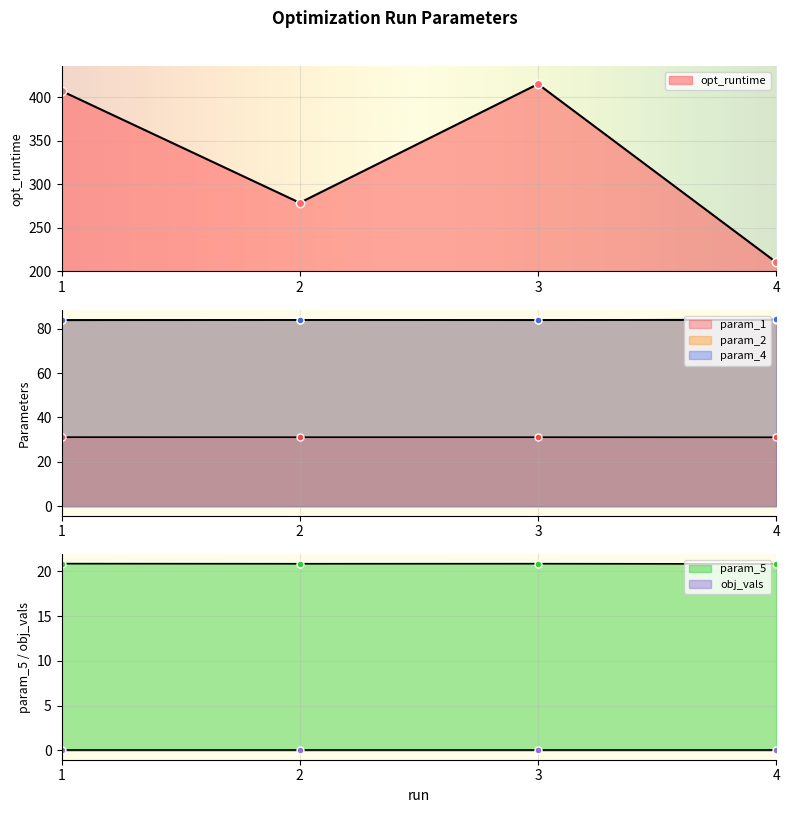

True or false: param_2 and param_5 cross at least once.

False